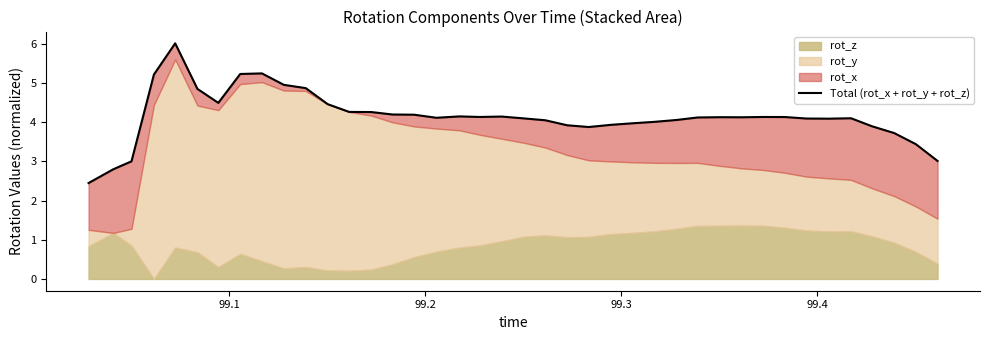

What is the greatest value displayed?

6.0